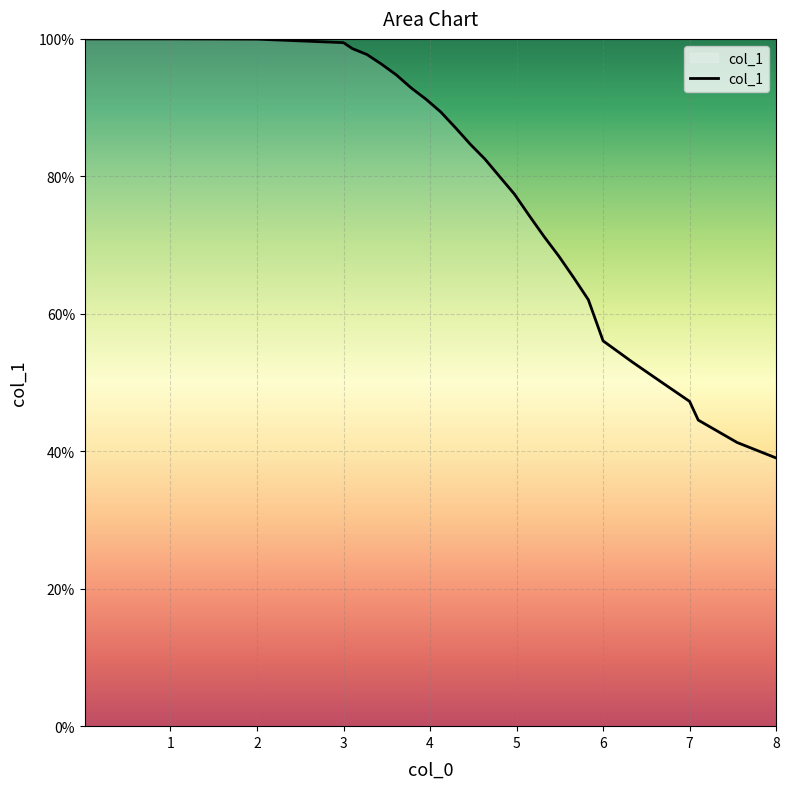

What is the value of the 23rd point from the left?

0.5